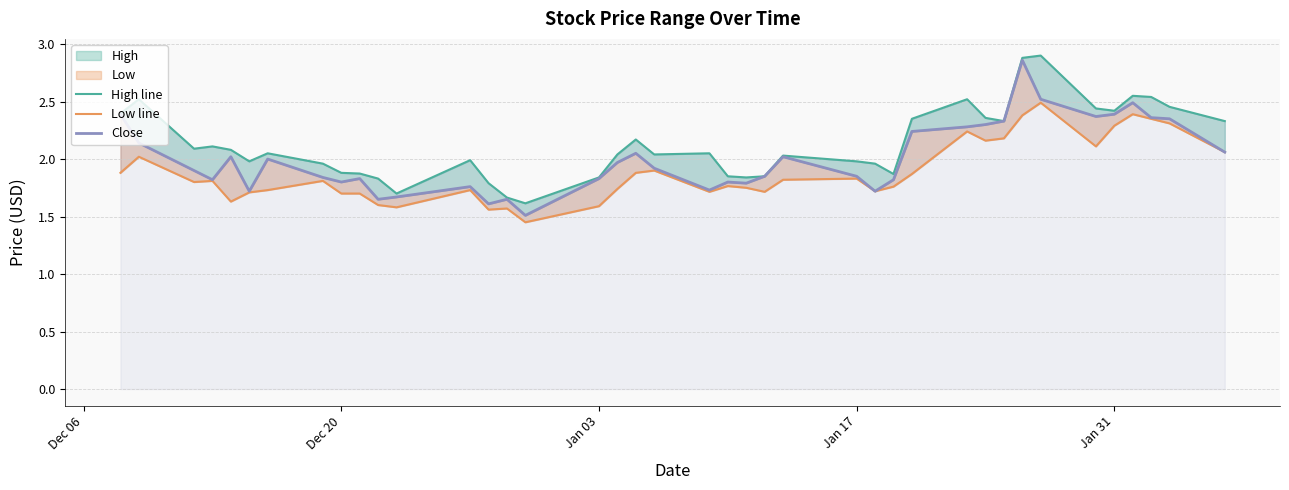

Rank the series by their average value, from highest to lowest.

High line, Close, Low line